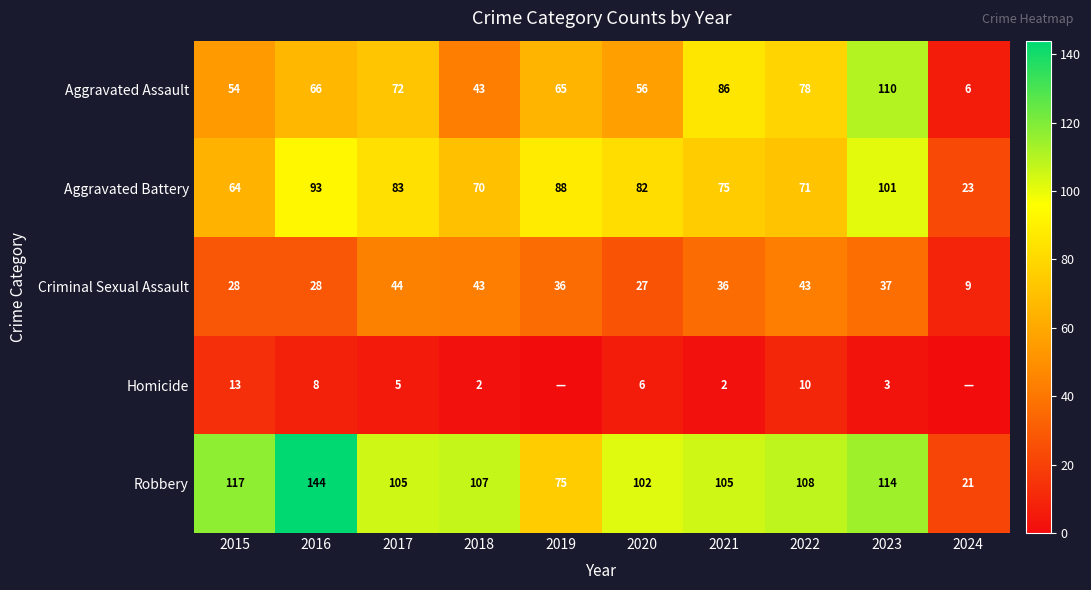

The Aggravated Battery series shows 82 at 2020. True or false?

True